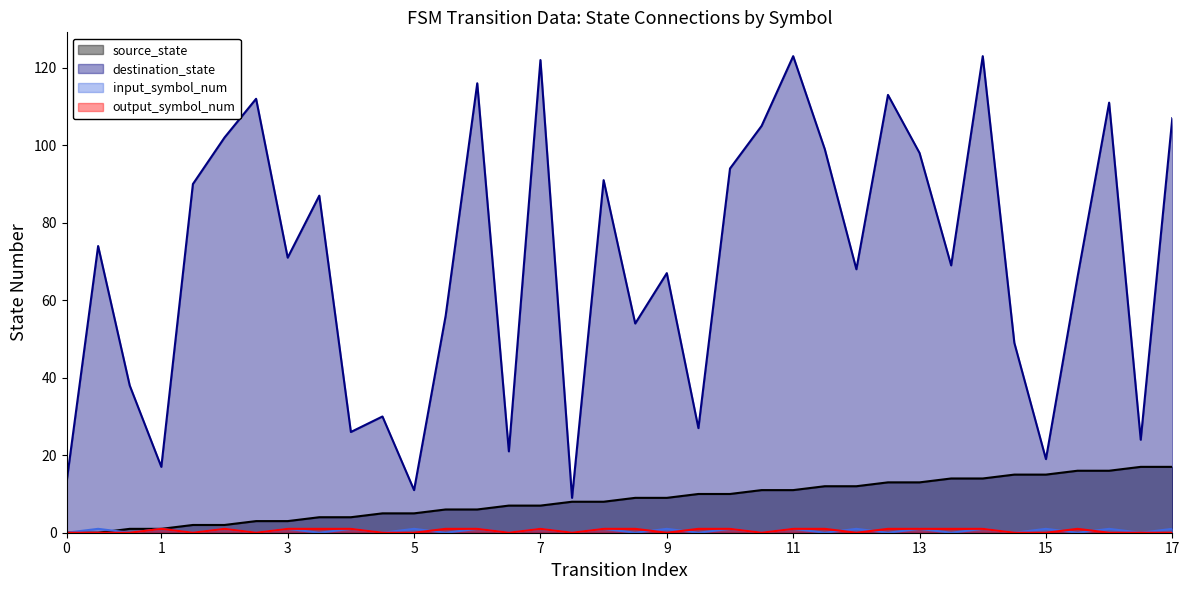

Which series has the largest range (max minus min)?

destination_state